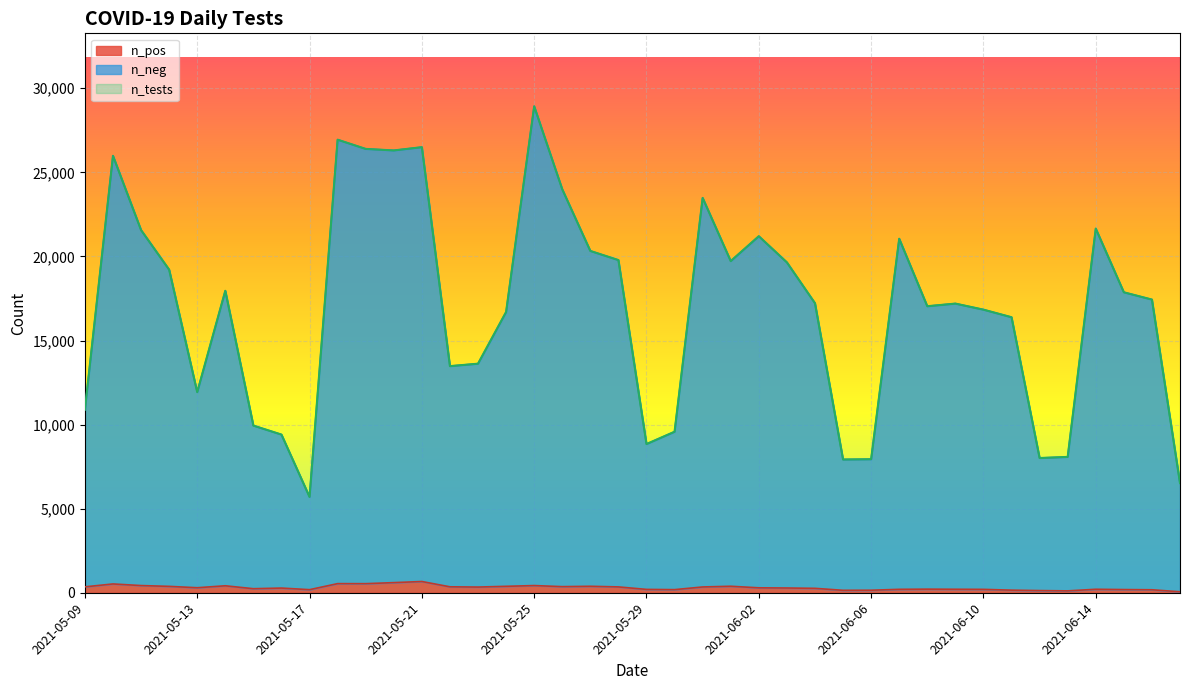

Where is n_neg nearest to the value 17009?

2021-06-09